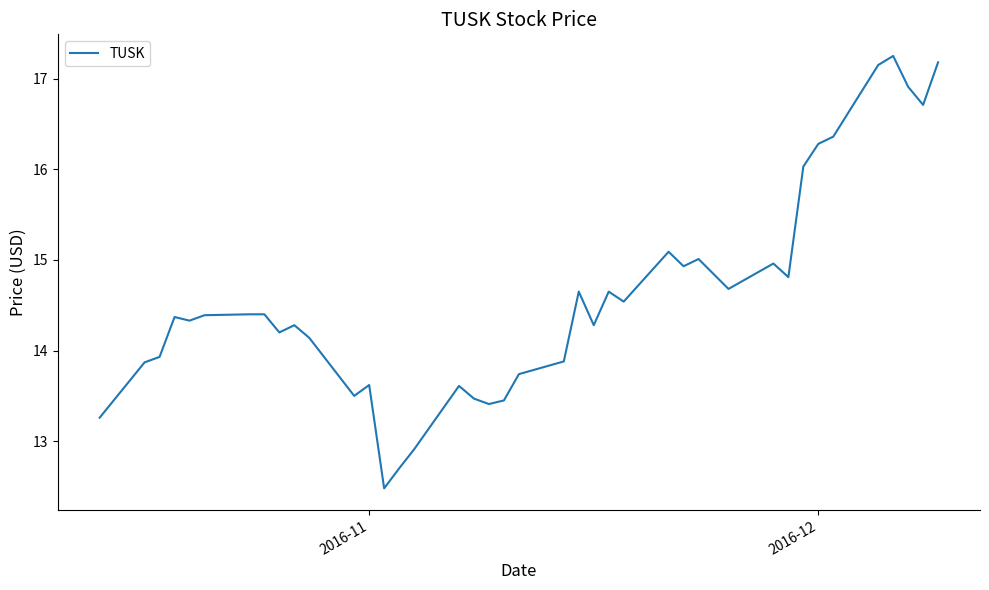

What is the minimum value shown in the chart?

12.5